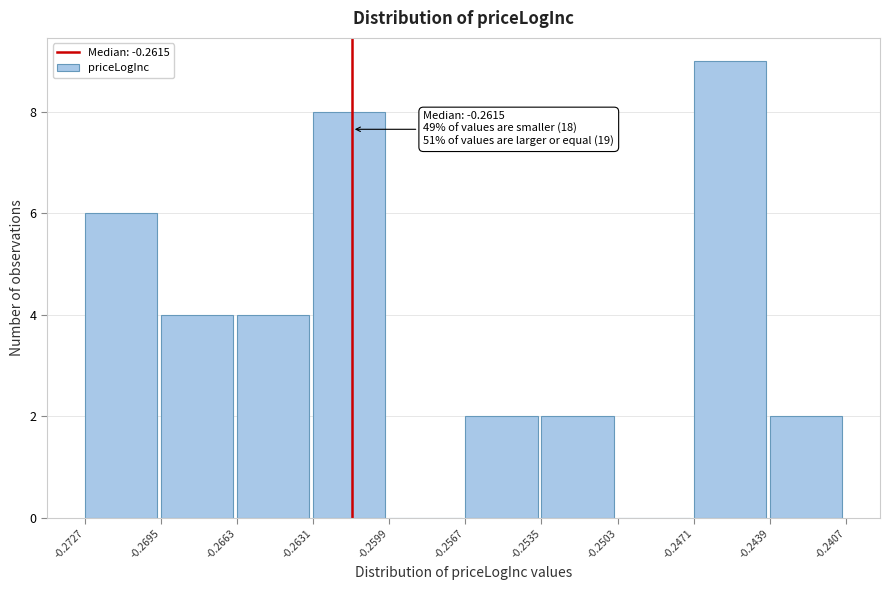

Over which range of the x-axis is the bar tallest?

-0.2471 to -0.2439